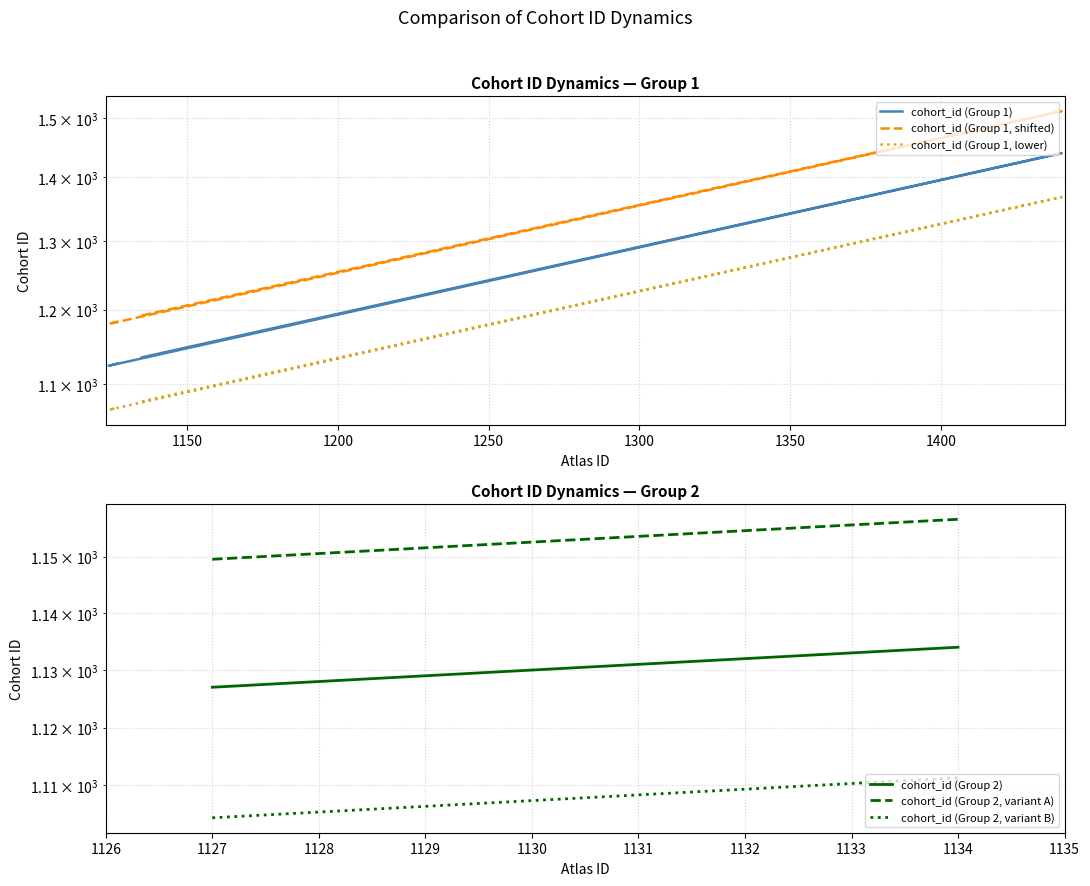

True or false: cohort_id (Group 2) and cohort_id (Group 1, shifted) cross at least once.

False